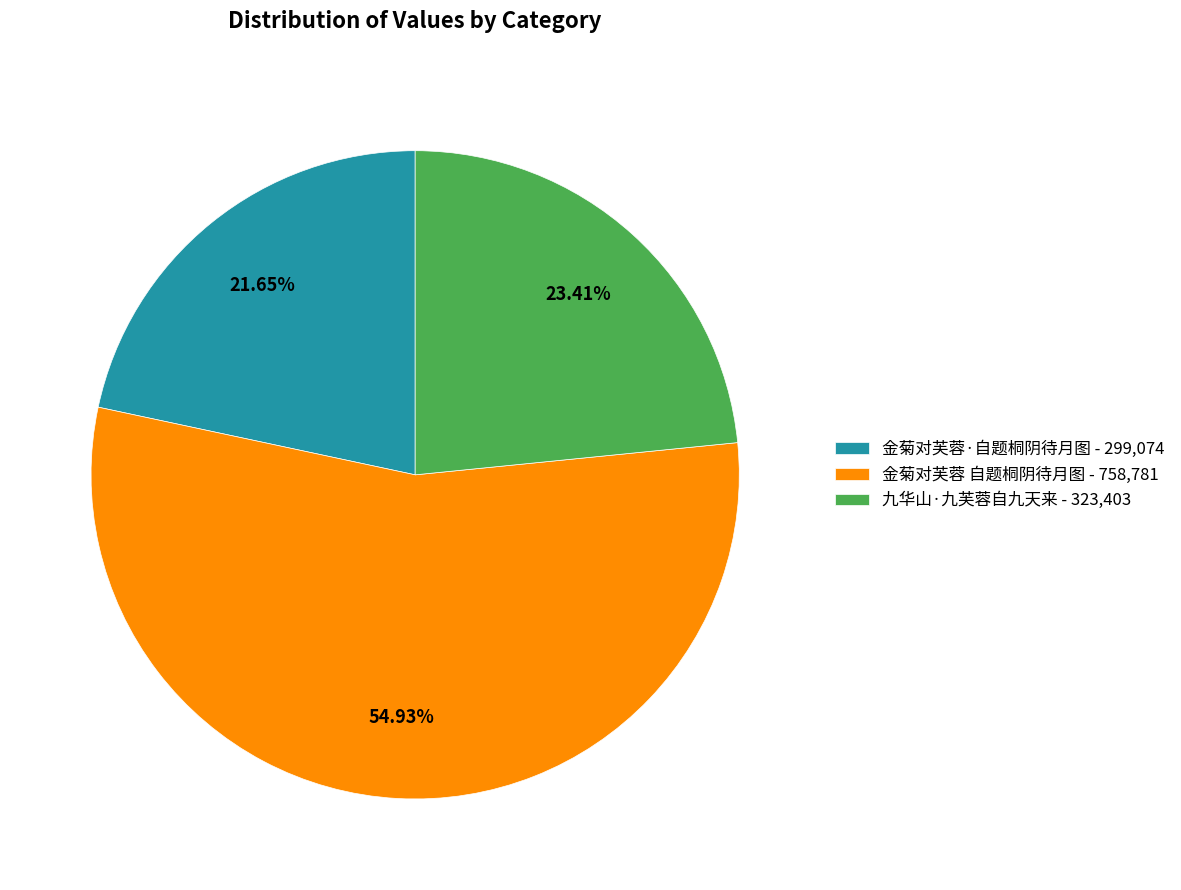

Rank the categories by value from lowest to highest.

金菊对芙蓉·自题桐阴待月图, 九华山·九芙蓉自九天来, 金菊对芙蓉 自题桐阴待月图